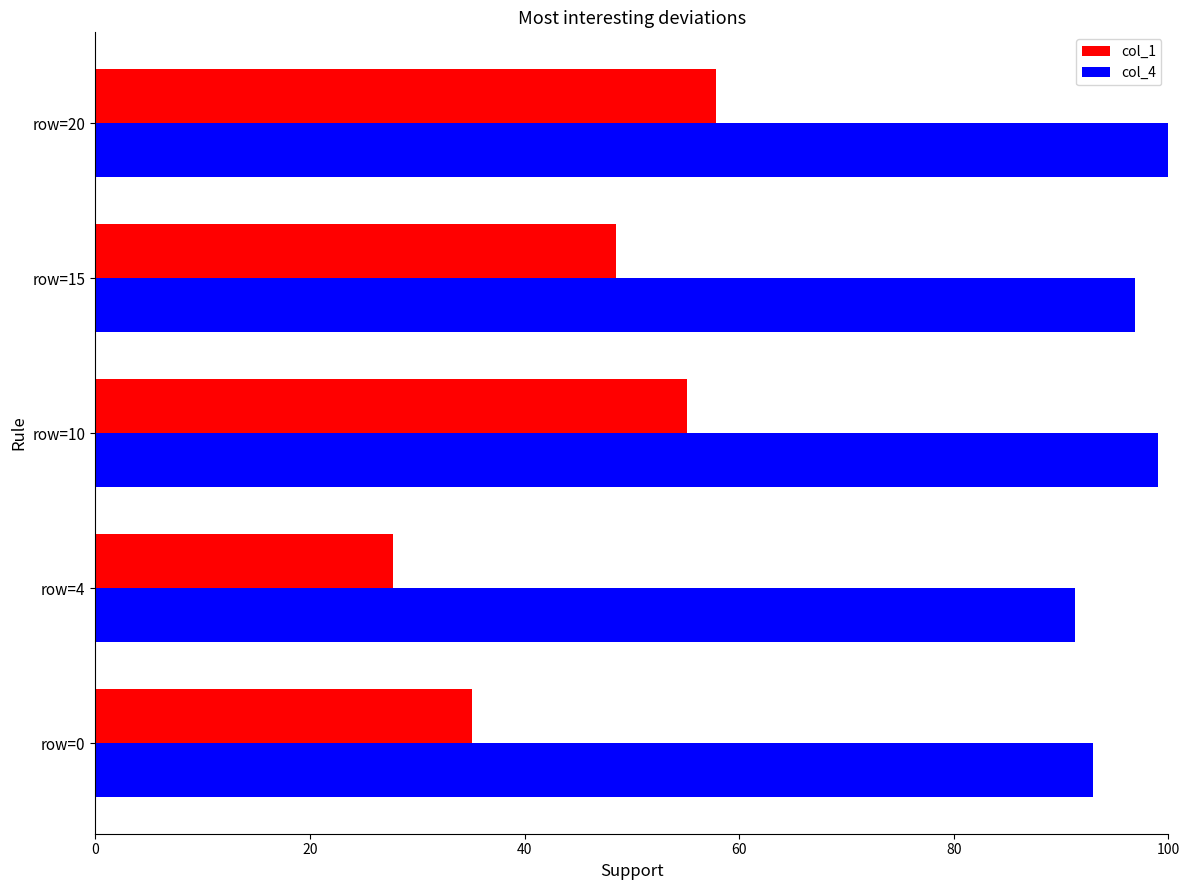

What is the smallest value displayed?

27.7